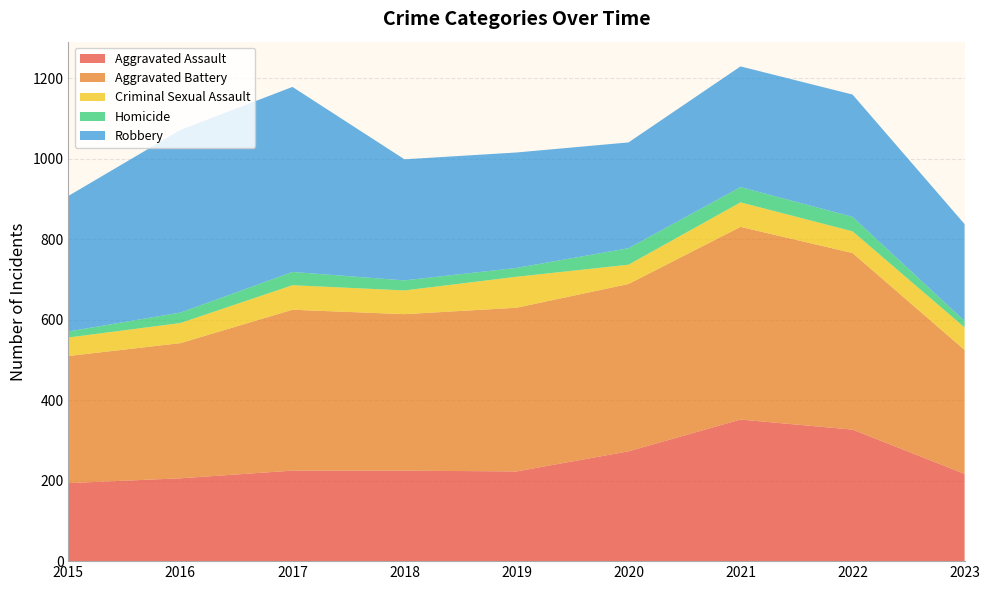

Reading right to left, what are all the values shown in this chart?

Aggravated Assault: 2023=217	2022=327	2021=352	2020=273	2019=223	2018=225	2017=225	2016=206	2015=194
Aggravated Battery: 2023=308	2022=439	2021=479	2020=416	2019=407	2018=389	2017=400	2016=336	2015=316
Criminal Sexual Assault: 2023=56	2022=54	2021=61	2020=48	2019=77	2018=59	2017=61	2016=50	2015=46
Homicide: 2023=16	2022=36	2021=38	2020=41	2019=22	2018=25	2017=33	2016=26	2015=15
Robbery: 2023=241	2022=304	2021=300	2020=263	2019=287	2018=301	2017=460	2016=454	2015=337